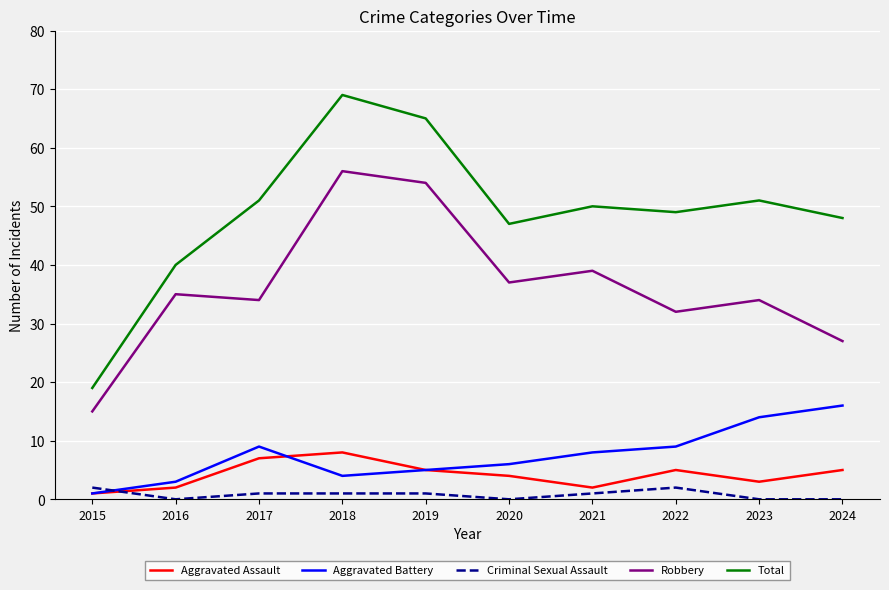

True or false: Aggravated Battery and Total intersect in this chart.

False